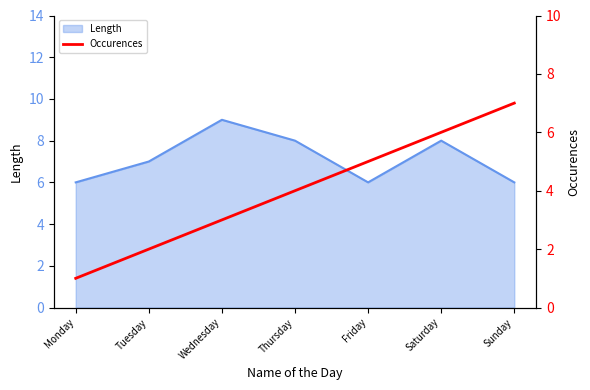

What is the highest value of the Length series?

9